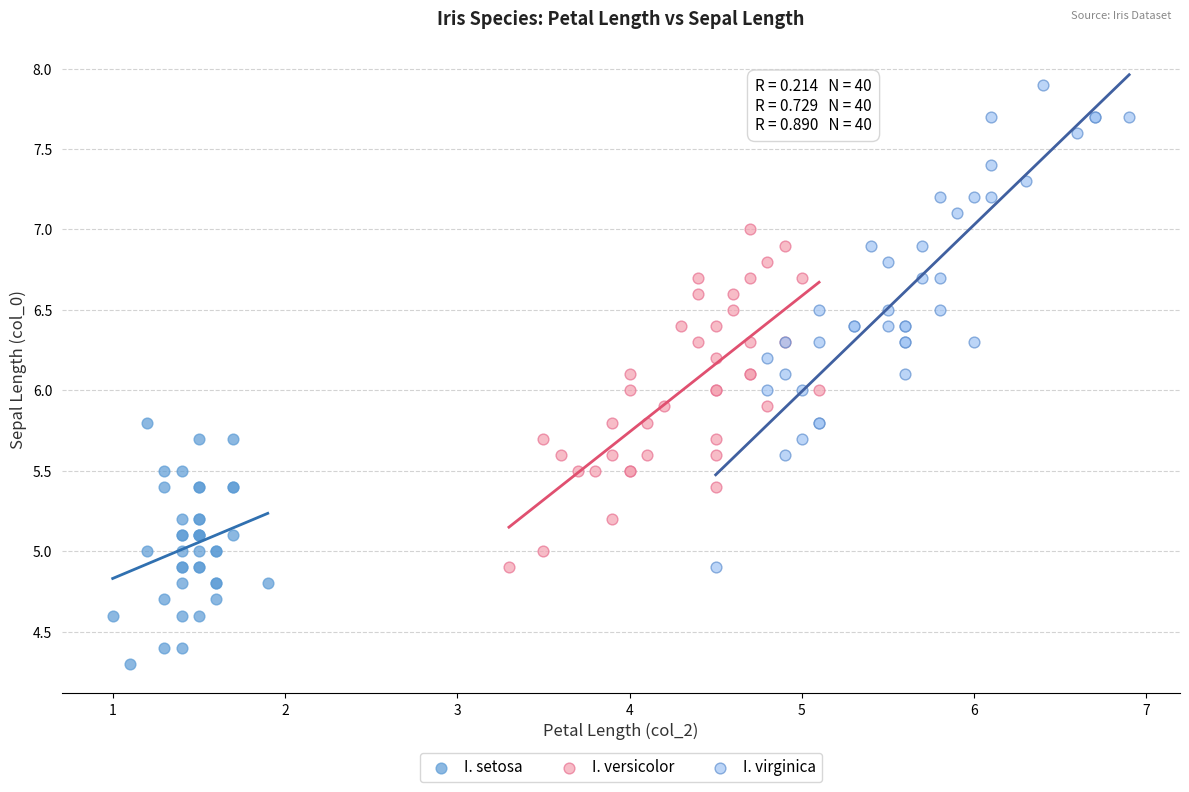

Which series reaches the maximum Y coordinate?

I. virginica